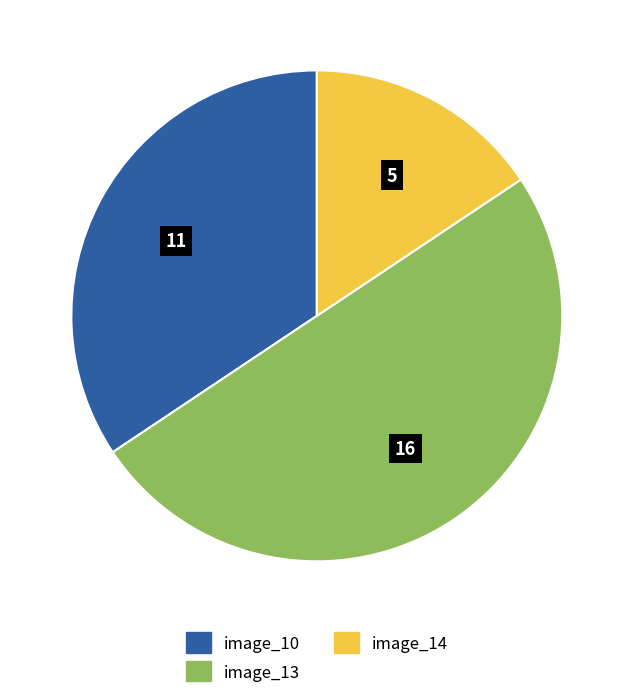

Which category has the smallest portion of the pie?

image_14